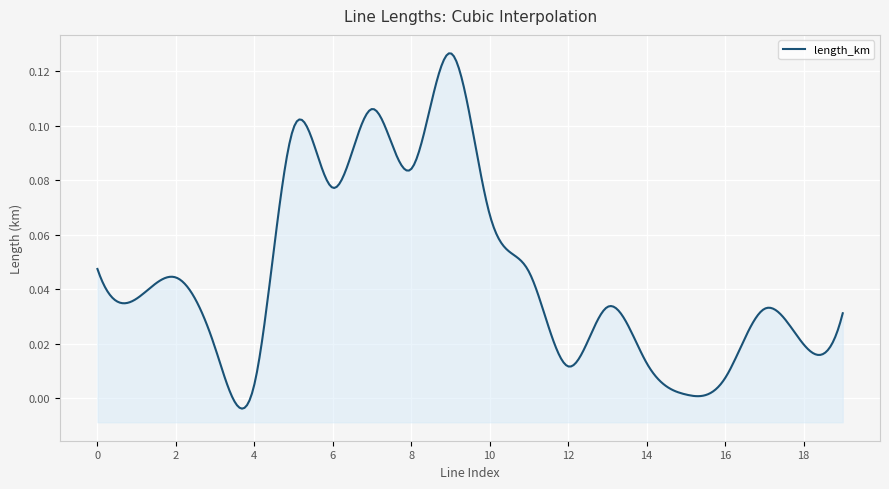

Rank the categories by value from lowest to highest.

15, 4, 16, 12, 14, 3, 18, 19, 17, 13, 1, 2, 11, 0, 10, 6, 8, 5, 7, 9